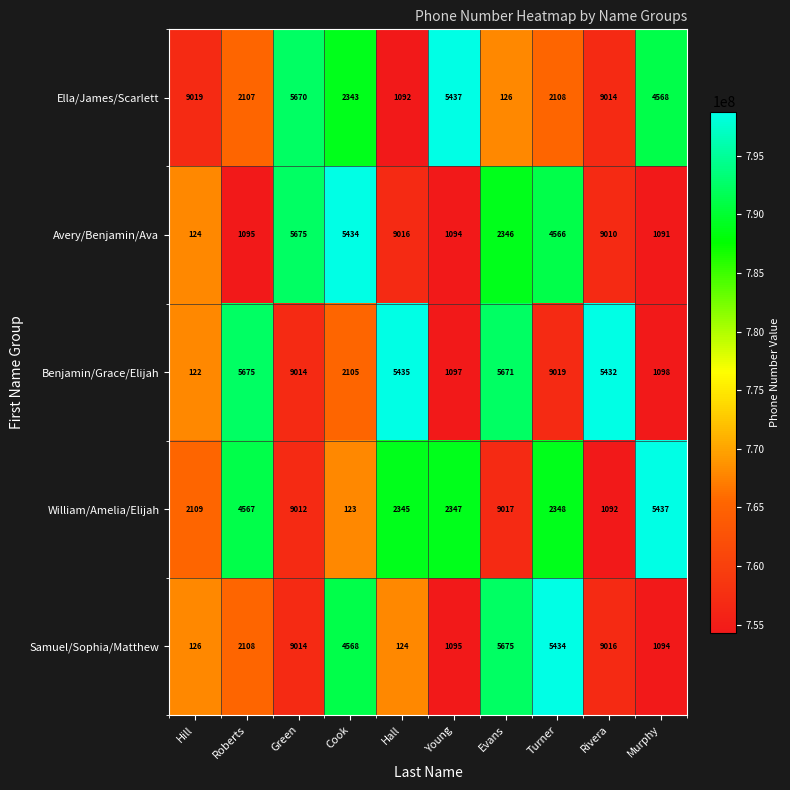

The value of Samuel/Sophia/Matthew at Turner is 3309. True or false?

False